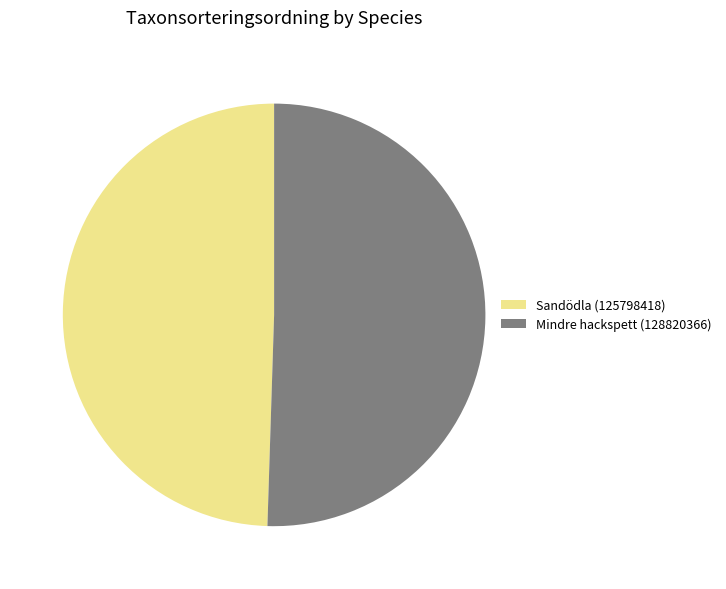

Combined, do Mindre hackspett (128820366) and Sandödla (125798418) account for over 50%?

Yes